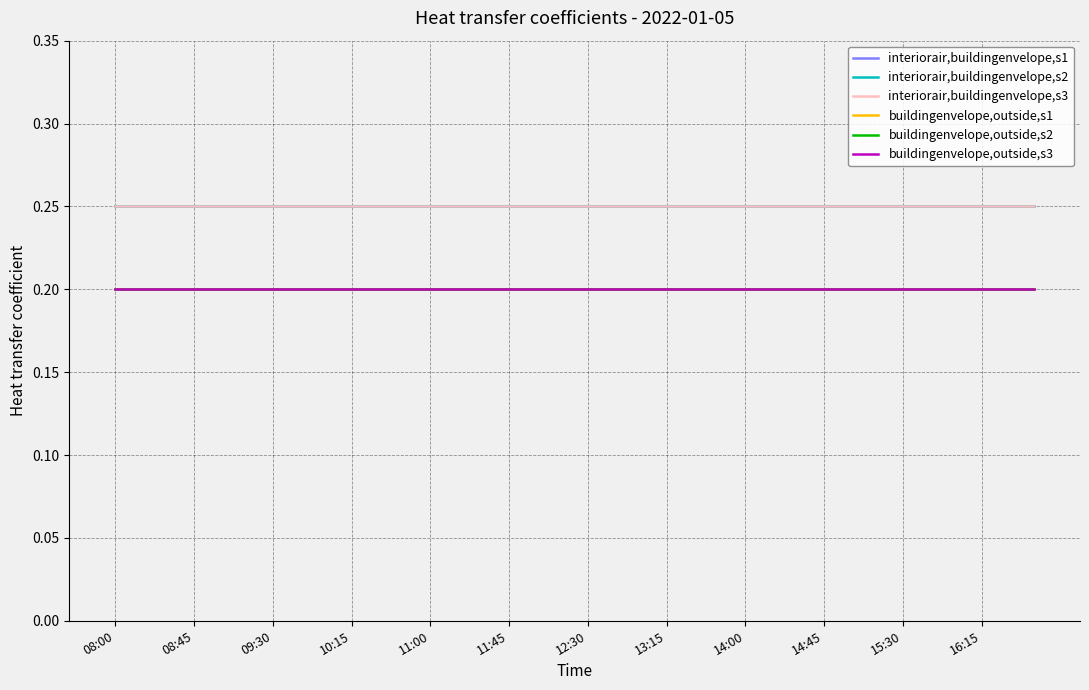

Reading left to right, list all the values displayed in this chart.

interiorair,buildingenvelope,s1: 0.2	0.2	0.2	0.2	0.2	0.2	0.2	0.2	0.2	0.2	0.2	0.2	0.2	0.2	0.2	0.2	0.2	0.2	0.2	0.2	0.2	0.2	0.2	0.2	0.2	0.2	0.2	0.2	0.2	0.2	0.2	0.2	0.2	0.2	0.2	0.2
interiorair,buildingenvelope,s2: 0.2	0.2	0.2	0.2	0.2	0.2	0.2	0.2	0.2	0.2	0.2	0.2	0.2	0.2	0.2	0.2	0.2	0.2	0.2	0.2	0.2	0.2	0.2	0.2	0.2	0.2	0.2	0.2	0.2	0.2	0.2	0.2	0.2	0.2	0.2	0.2
interiorair,buildingenvelope,s3: 0.2	0.2	0.2	0.2	0.2	0.2	0.2	0.2	0.2	0.2	0.2	0.2	0.2	0.2	0.2	0.2	0.2	0.2	0.2	0.2	0.2	0.2	0.2	0.2	0.2	0.2	0.2	0.2	0.2	0.2	0.2	0.2	0.2	0.2	0.2	0.2
buildingenvelope,outside,s1: 0.2	0.2	0.2	0.2	0.2	0.2	0.2	0.2	0.2	0.2	0.2	0.2	0.2	0.2	0.2	0.2	0.2	0.2	0.2	0.2	0.2	0.2	0.2	0.2	0.2	0.2	0.2	0.2	0.2	0.2	0.2	0.2	0.2	0.2	0.2	0.2
buildingenvelope,outside,s2: 0.2	0.2	0.2	0.2	0.2	0.2	0.2	0.2	0.2	0.2	0.2	0.2	0.2	0.2	0.2	0.2	0.2	0.2	0.2	0.2	0.2	0.2	0.2	0.2	0.2	0.2	0.2	0.2	0.2	0.2	0.2	0.2	0.2	0.2	0.2	0.2
buildingenvelope,outside,s3: 0.2	0.2	0.2	0.2	0.2	0.2	0.2	0.2	0.2	0.2	0.2	0.2	0.2	0.2	0.2	0.2	0.2	0.2	0.2	0.2	0.2	0.2	0.2	0.2	0.2	0.2	0.2	0.2	0.2	0.2	0.2	0.2	0.2	0.2	0.2	0.2